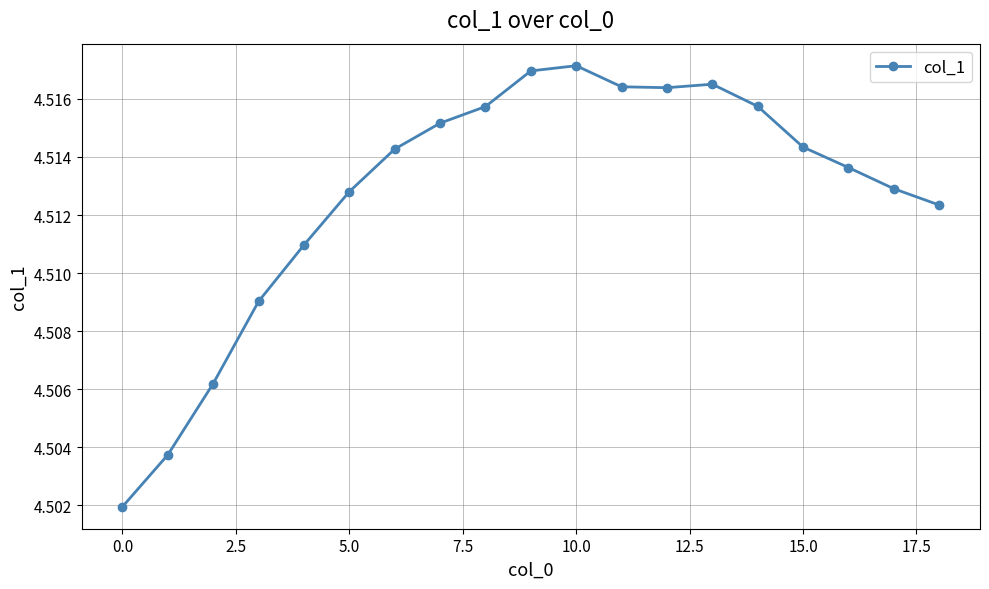

How many lines are shown in the chart?

1